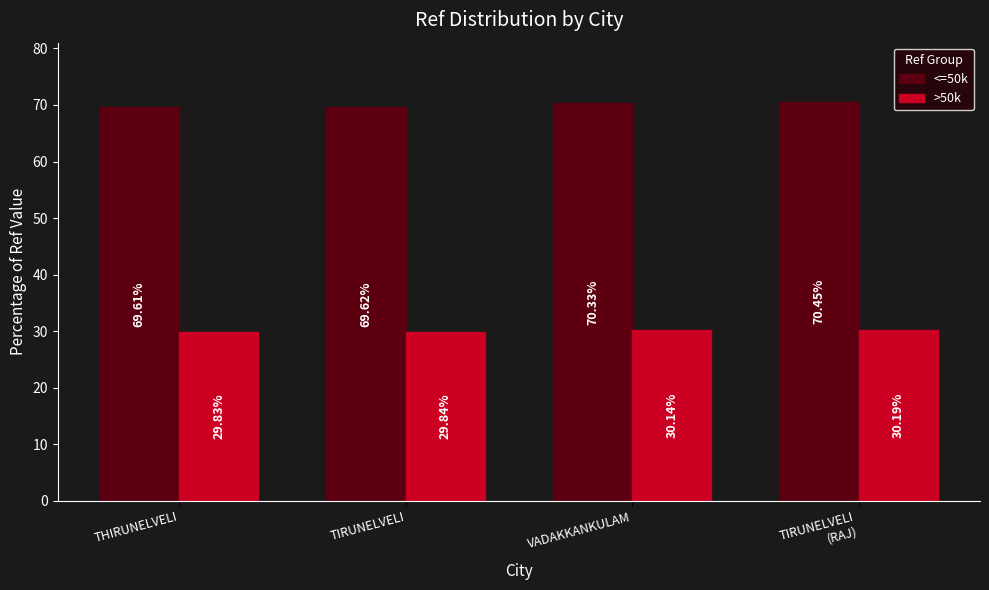

What is the sum of all <=50k values?

280.0